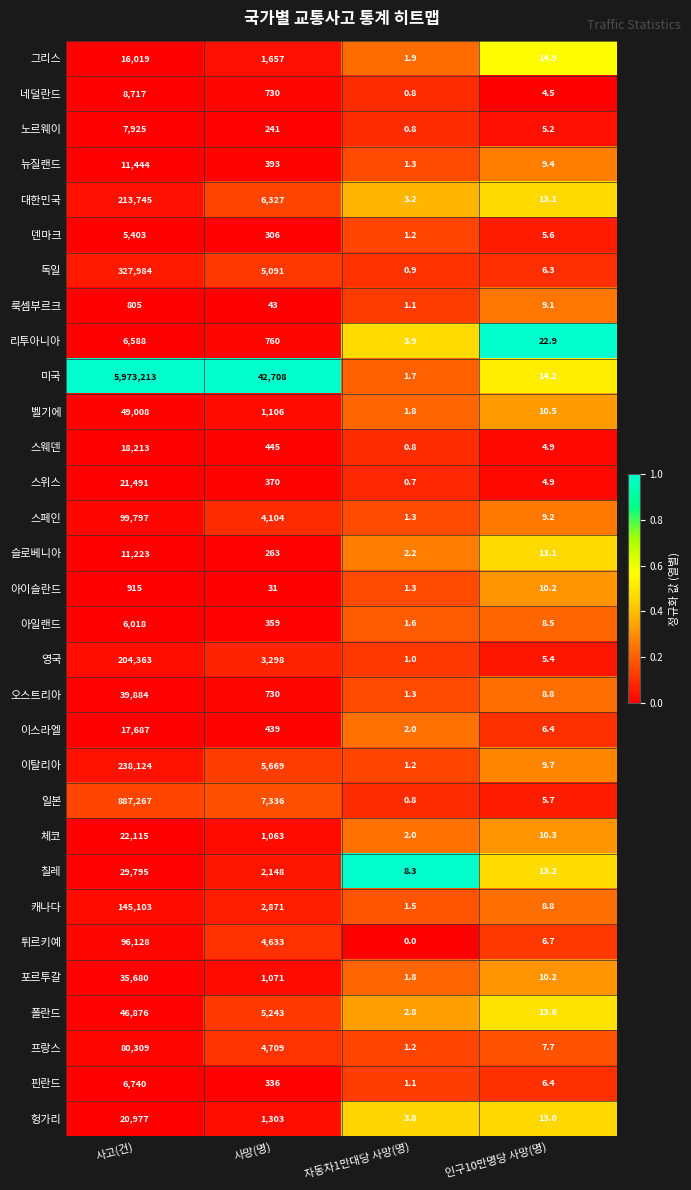

What is the total value across all series at 사고(건)?

8649556.0